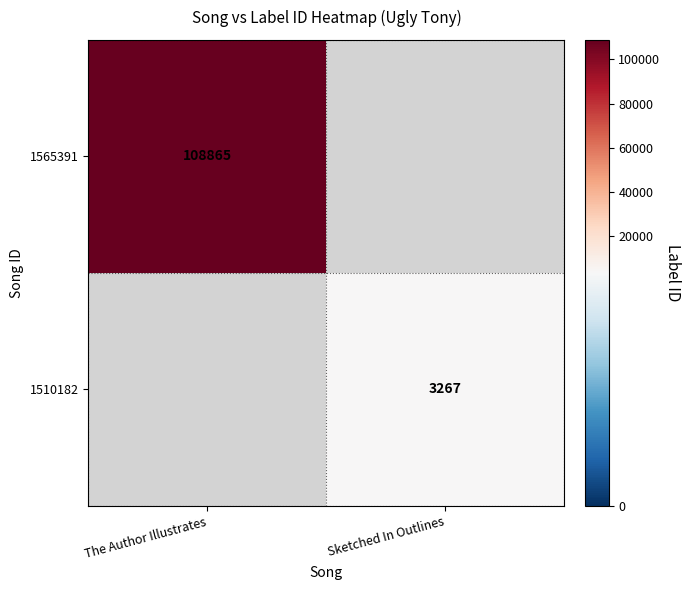

The value of 1565391 at The Author Illustrates is 35456. True or false?

False